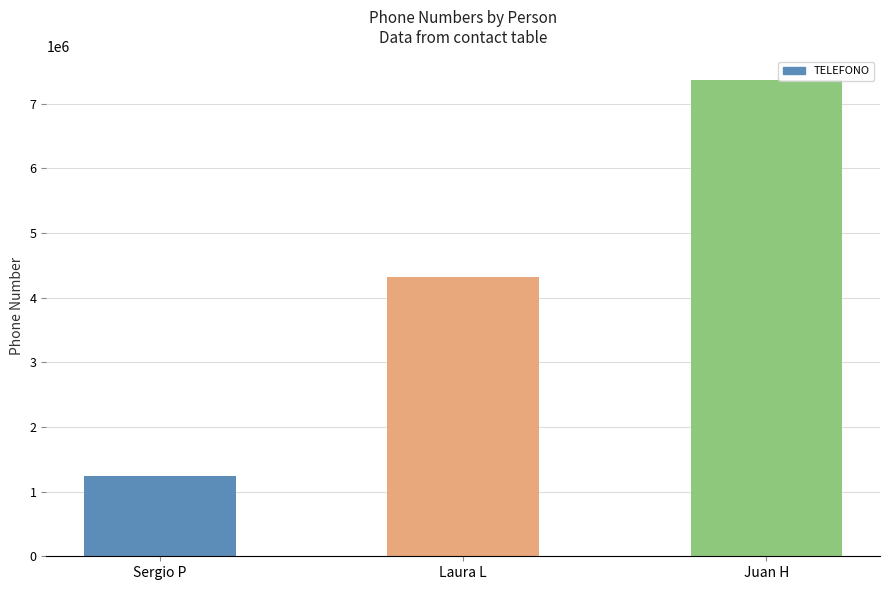

What value does the data have at Sergio P, to the nearest 100?

1234600